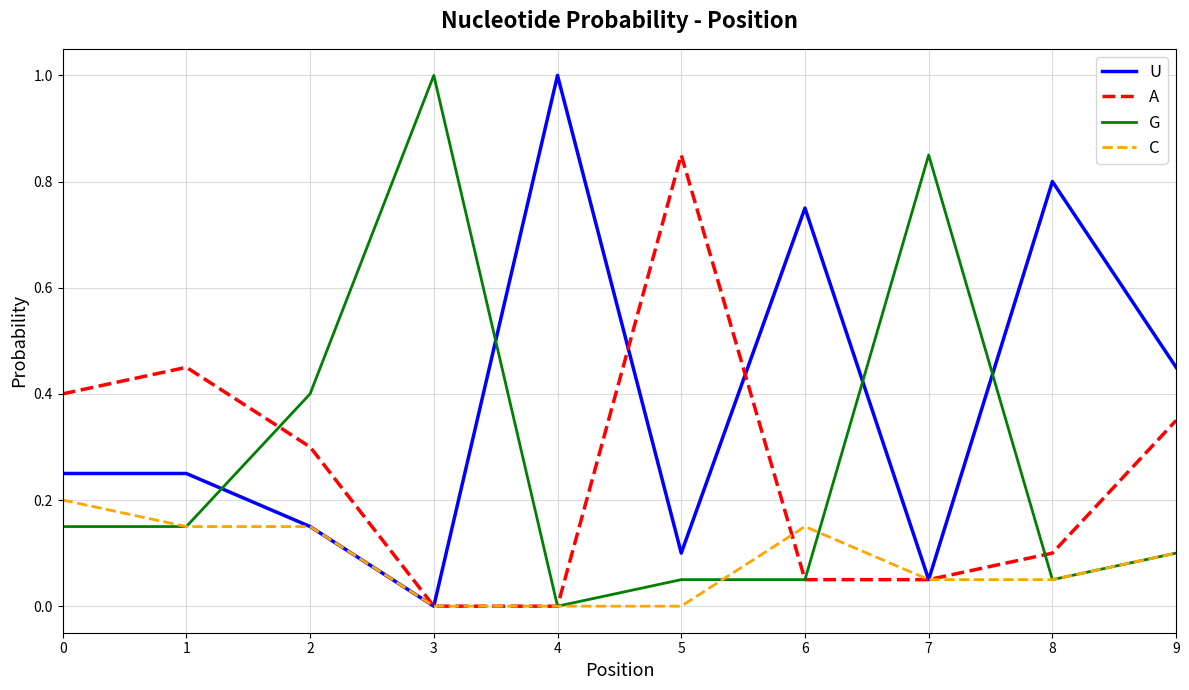

Which category has the lowest value in the G series?

4